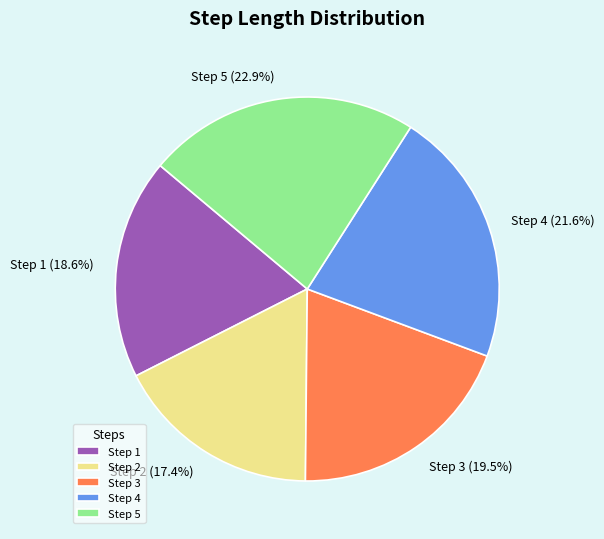

What is the smallest slice in the pie chart?

Step 2